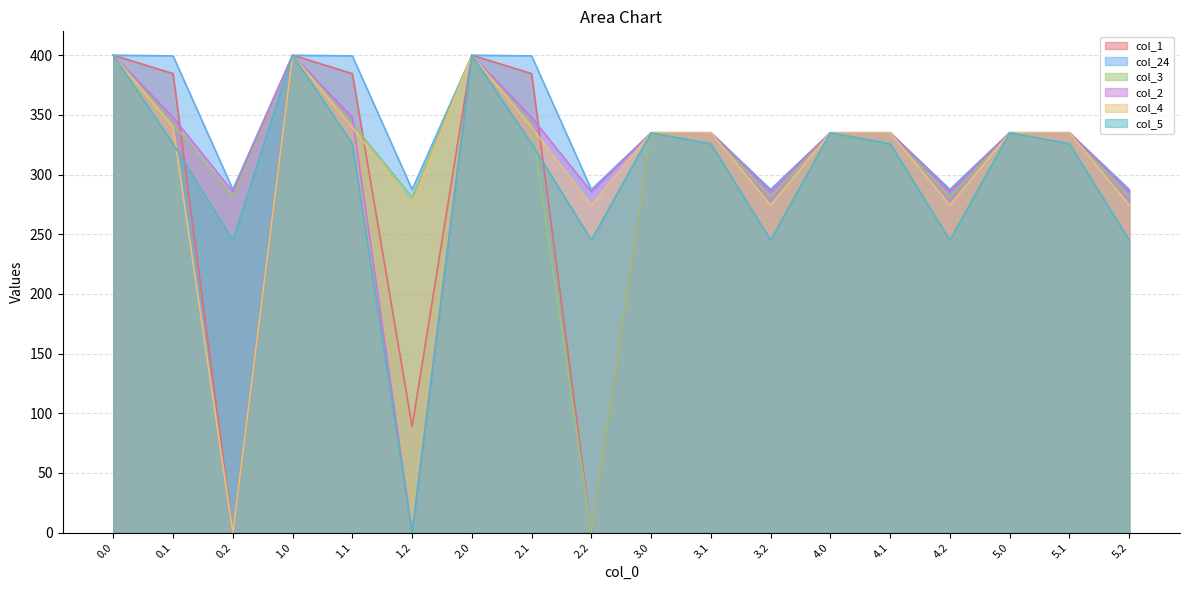

What is the greatest value displayed?

400.0